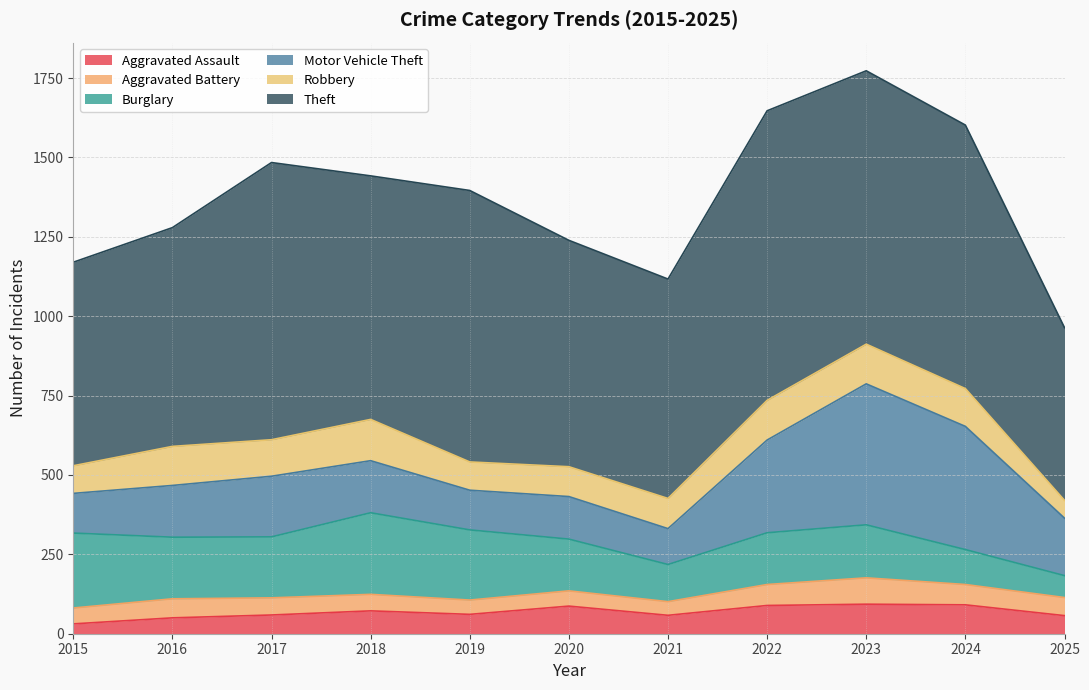

What is the highest value of the Motor Vehicle Theft series?

444